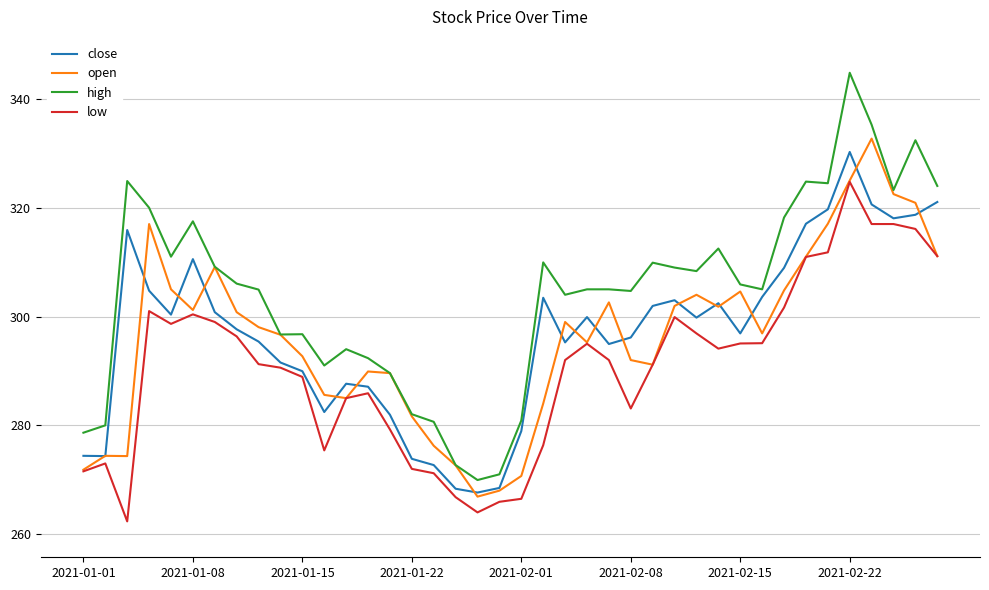

Which series has the widest spread of values?

high